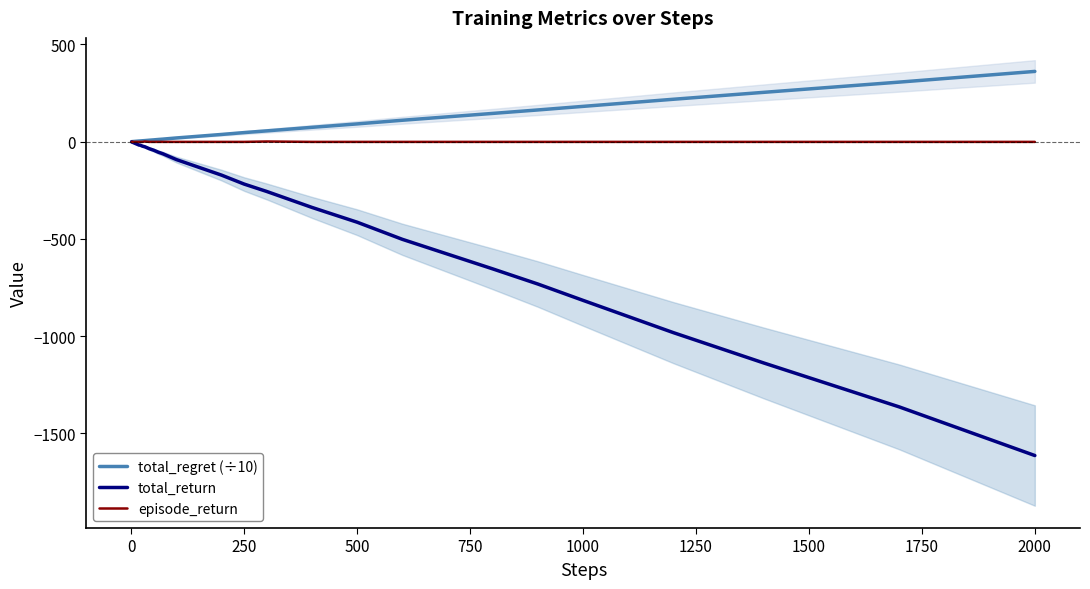

True or false: total_return has a value of -816.0 at 1000.

True